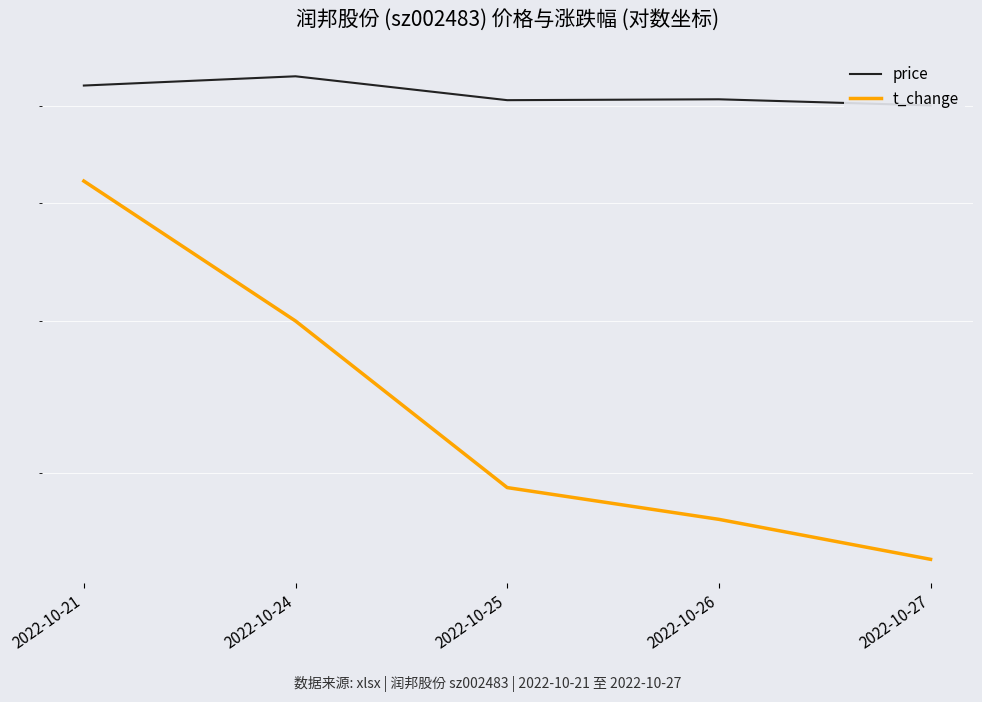

Reading left to right, list all the values displayed in this chart.

price: 6.2	6.3	6.1	6.1	6.0
t_change: 5.2	4.0	2.9	2.8	2.5